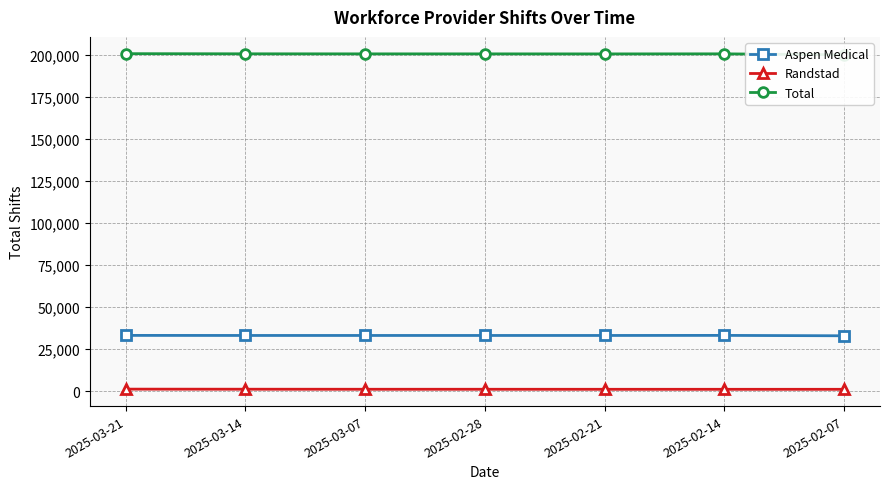

Which series has the largest range (max minus min)?

Total